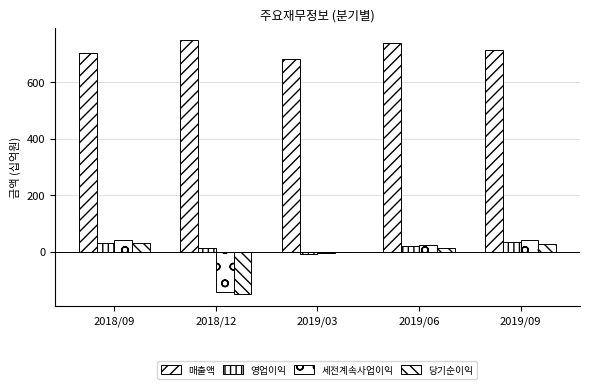

What is the greatest value displayed?

748